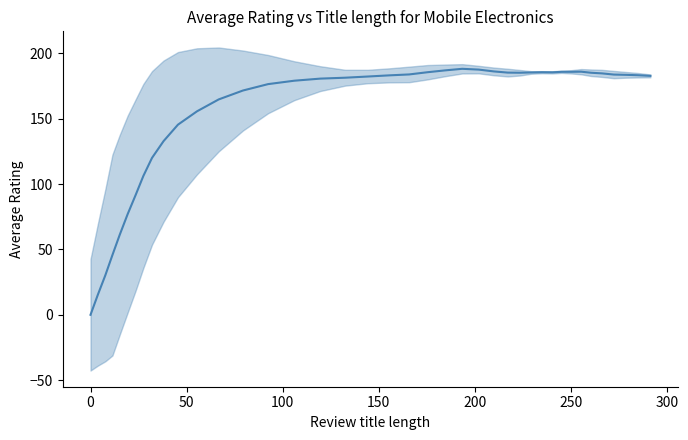

How many categories are shown in the chart?

40